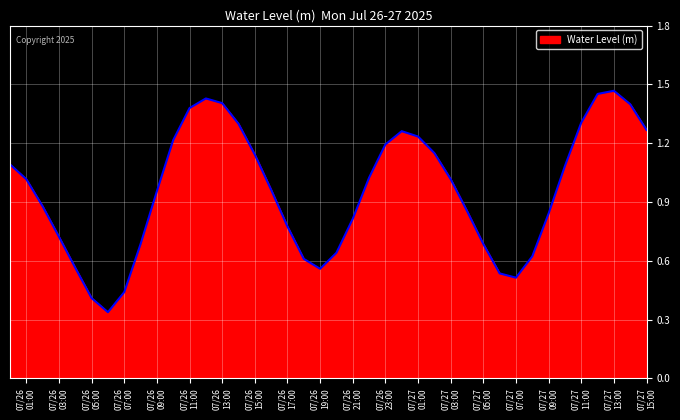

Reading right to left, extract all data points from this chart.

1.3	1.4	1.5	1.5	1.3	1.1	0.8	0.6	0.5	0.5	0.7	0.9	1.0	1.1	1.2	1.3	1.2	1.0	0.8	0.6	0.6	0.6	0.8	1.0	1.1	1.3	1.4	1.4	1.4	1.2	1.0	0.7	0.4	0.3	0.4	0.6	0.7	0.9	1.0	1.1